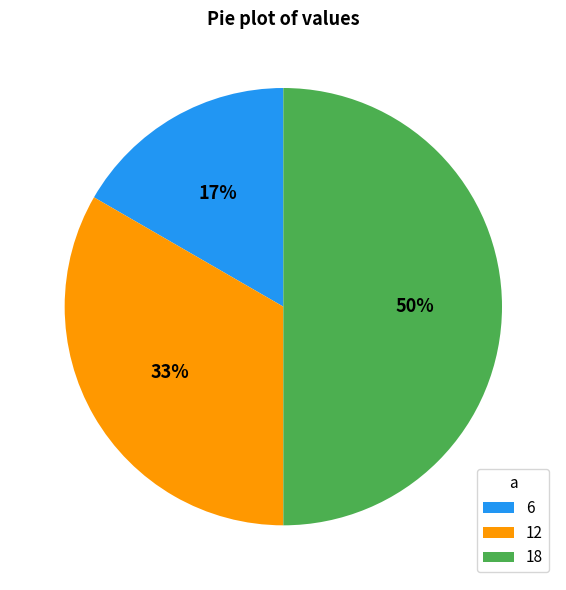

Is 6 the majority of the pie?

No